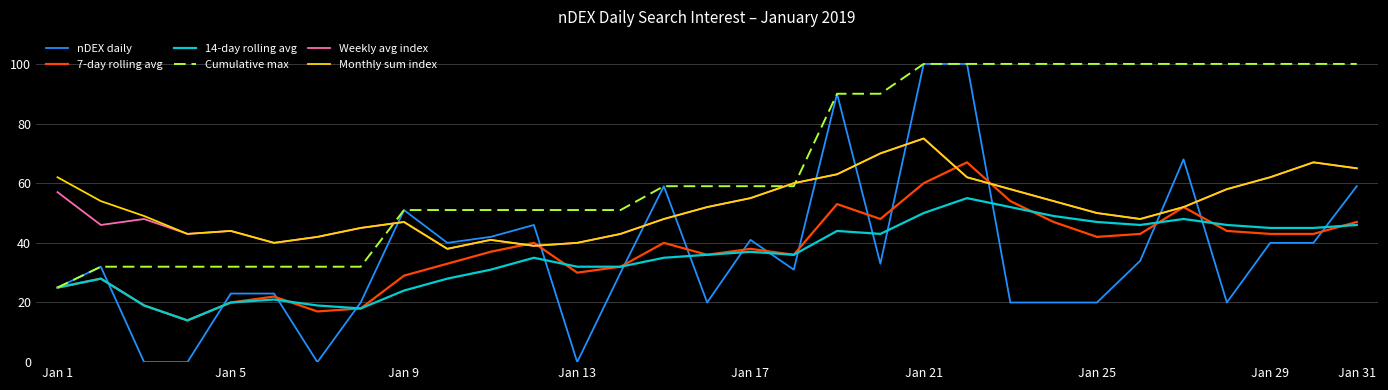

Which series has the largest total across all categories?

Cumulative max